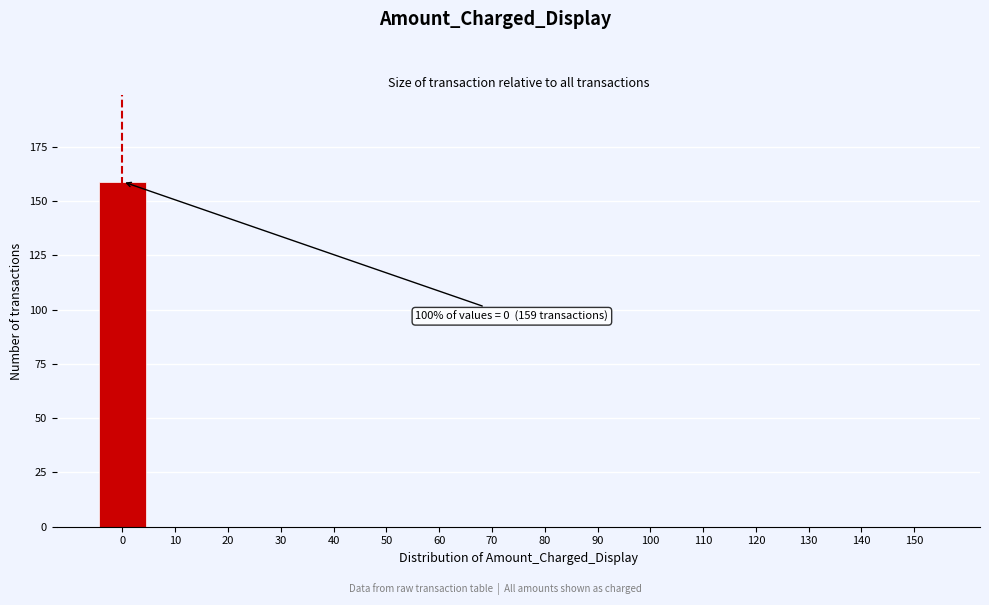

Reading left to right, list all the values displayed in this chart.

0=159	10=0	20=0	30=0	40=0	50=0	60=0	70=0	80=0	90=0	100=0	110=0	120=0	130=0	140=0	150=0